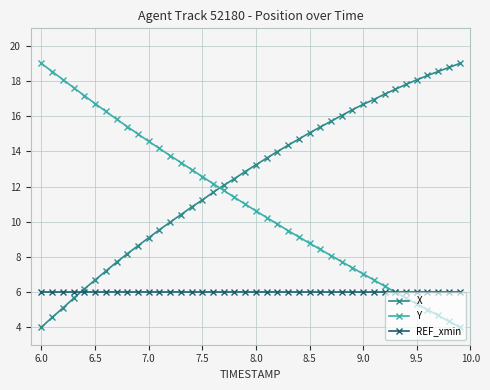

True or false: Y and X cross at least once.

True